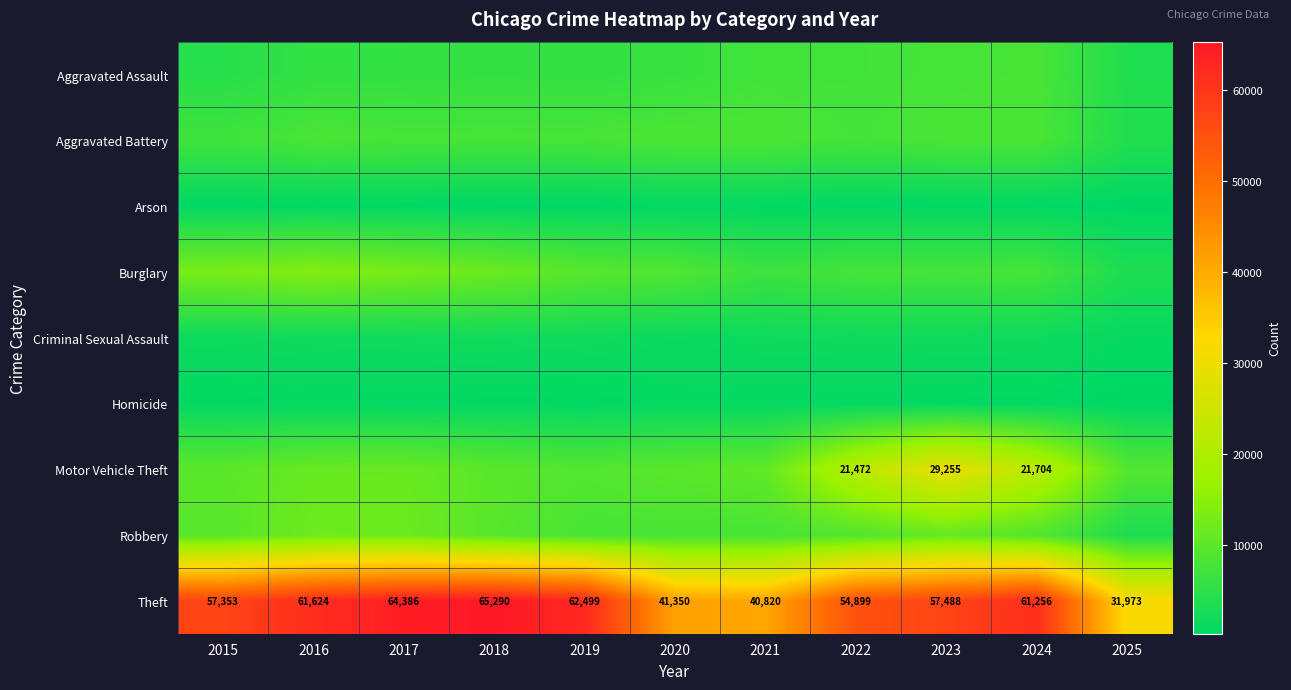

What is the difference between the highest and lowest values at 2019?

62123